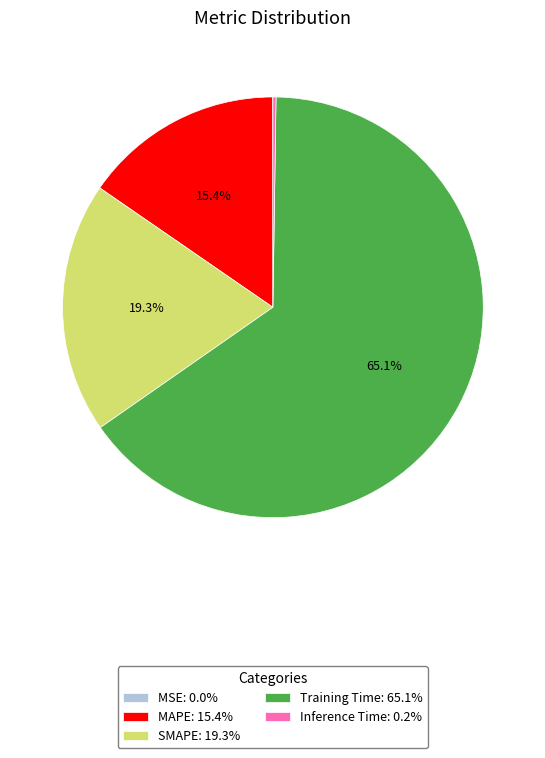

Is there any slice that represents more than half of the pie?

Yes